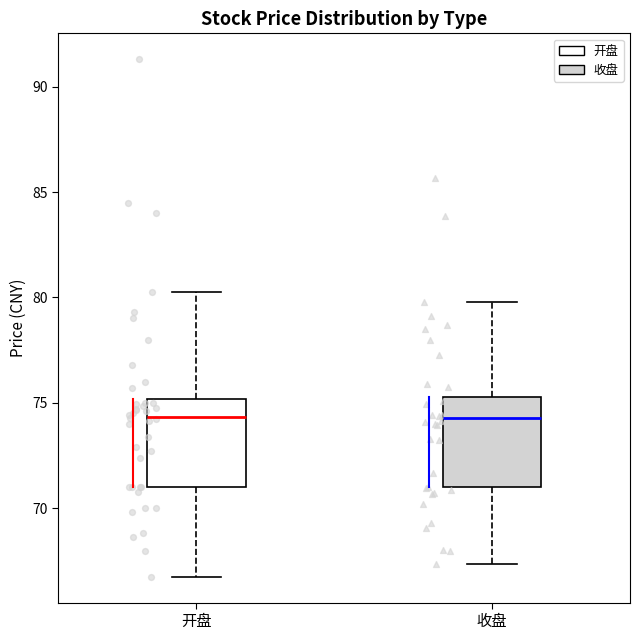

Reading left to right, read every box against the y-axis: the position of its median line, the range the box covers, and the ends of its whiskers. The values are not printed on the chart, so give them approximately, as read against the axis.

开盘: median 74.5, box 71.0 to 75.0, whiskers 67.0 to 80.5
收盘: median 74.5, box 71.0 to 75.5, whiskers 67.5 to 80.0